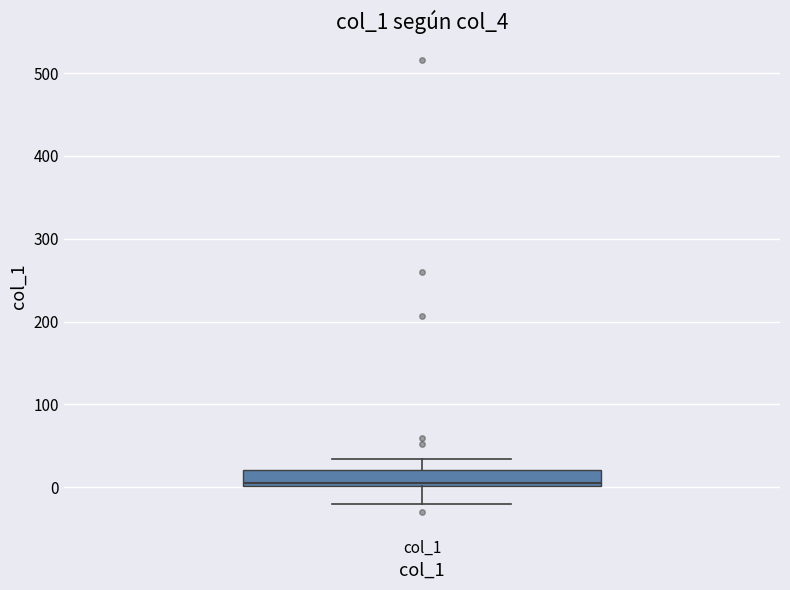

Transcribe this box plot: give where the median line is, the range the box spans, and where the two whiskers end, as read against the y-axis. The values are not printed on the chart, so give them approximately, as read against the axis.

median 10, box 0 to 20, whiskers -20 to 30